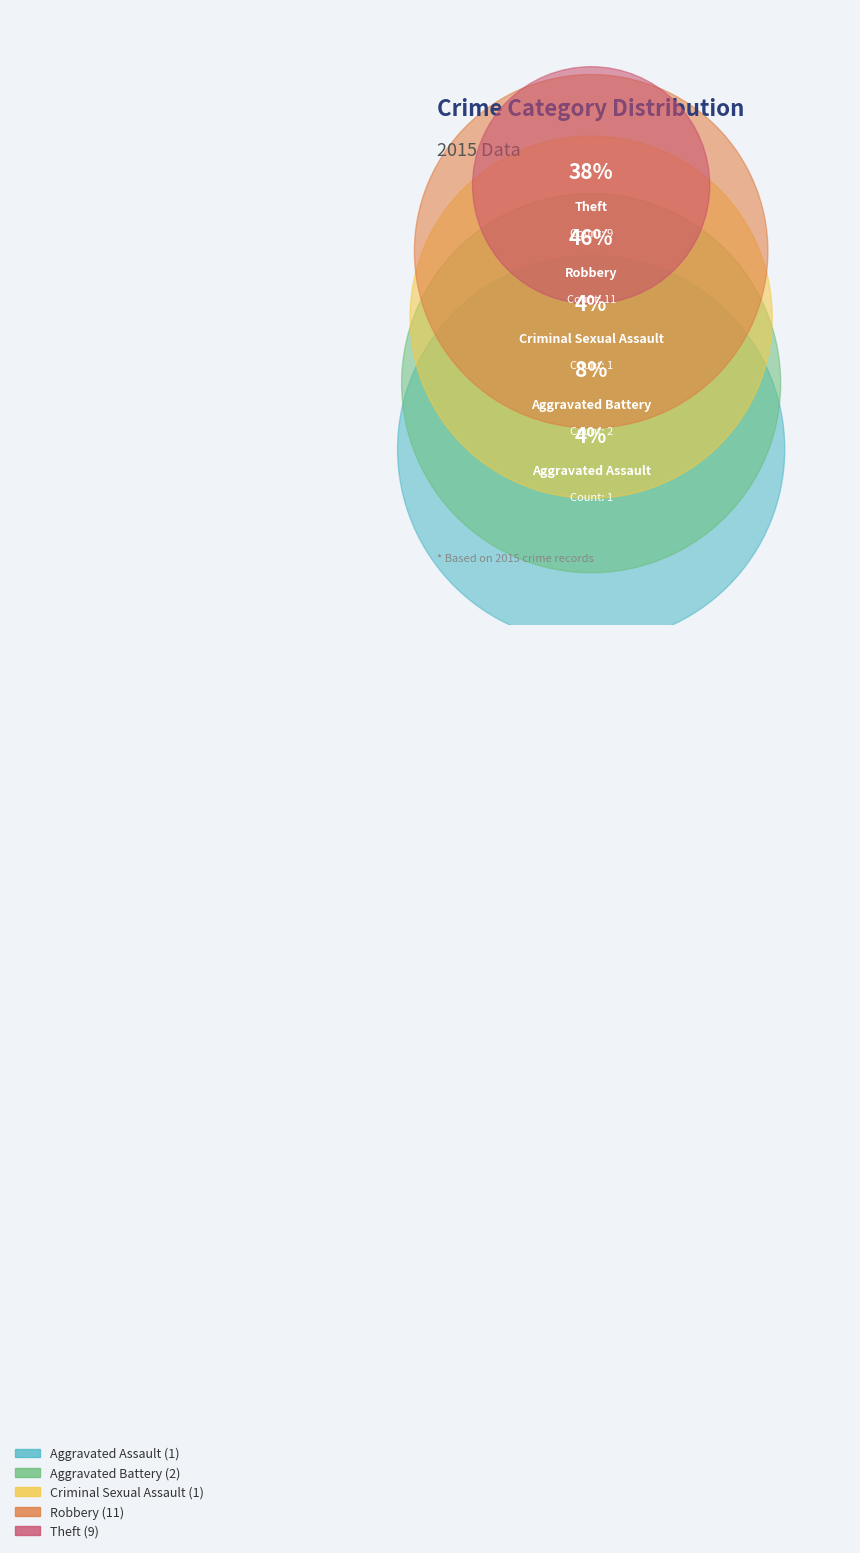

True or false: Aggravated Battery accounts for 8% of the total.

True